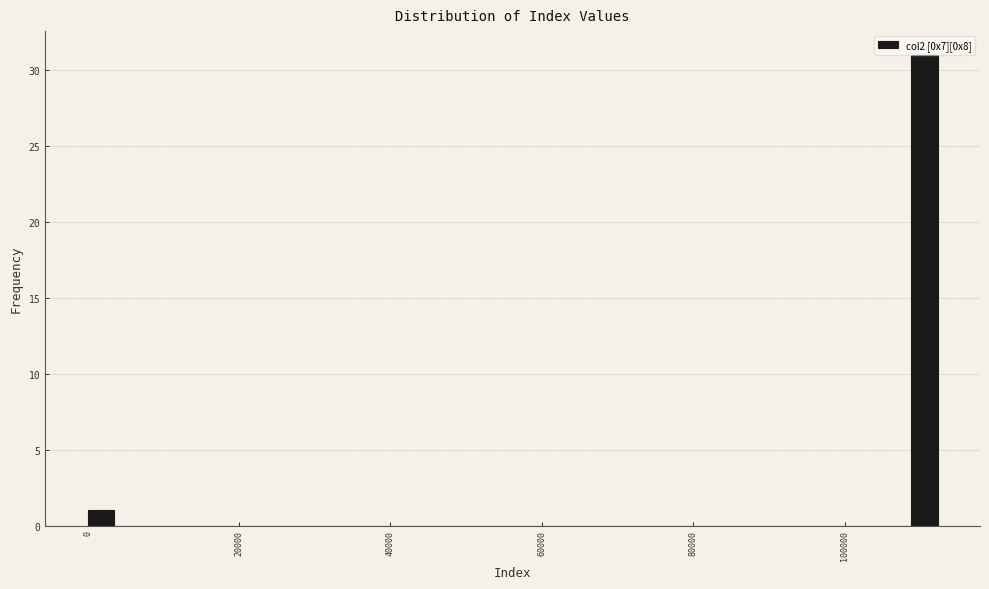

Read against the x-axis, roughly where is the centre of the tallest bar?

110000